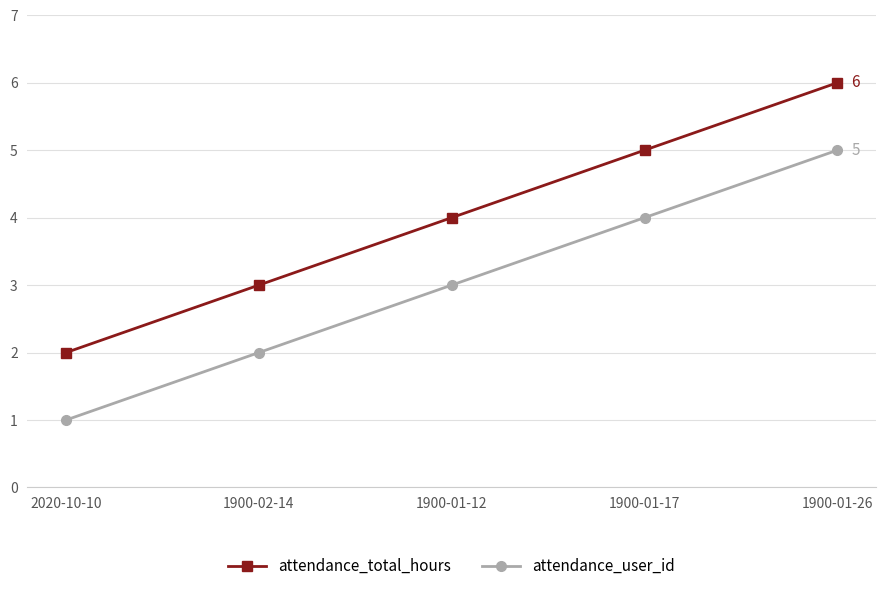

How many lines are shown in the chart?

2